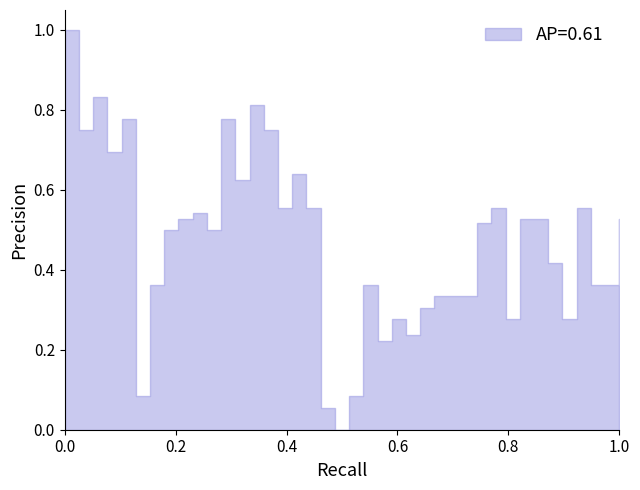

Reading right to left, what are all the values shown in this chart?

0.5	0.4	0.4	0.6	0.3	0.4	0.5	0.5	0.3	0.6	0.5	0.3	0.3	0.3	0.3	0.2	0.3	0.2	0.4	0.1	0.0	0.1	0.6	0.6	0.6	0.7	0.8	0.6	0.8	0.5	0.5	0.5	0.5	0.4	0.1	0.8	0.7	0.8	0.7	1.0